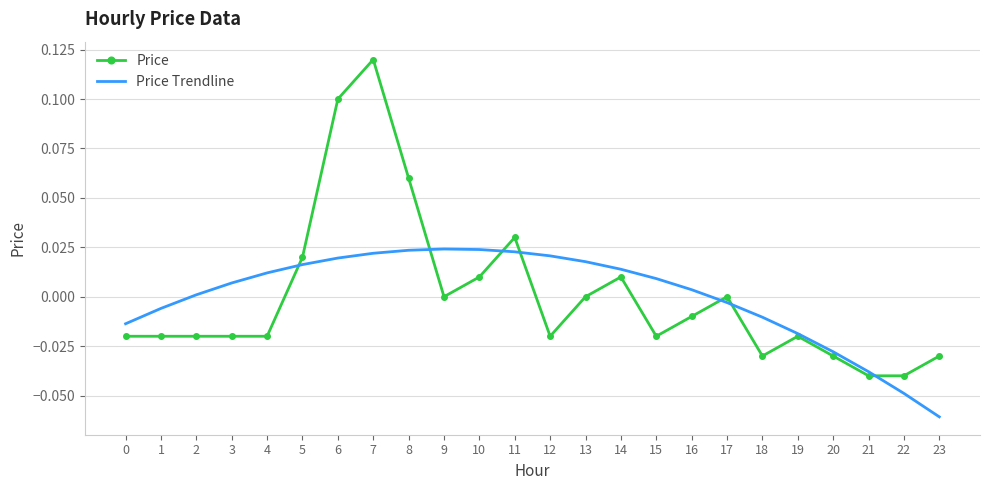

Rank the series at 1 from highest to lowest value.

Price Trendline, Price